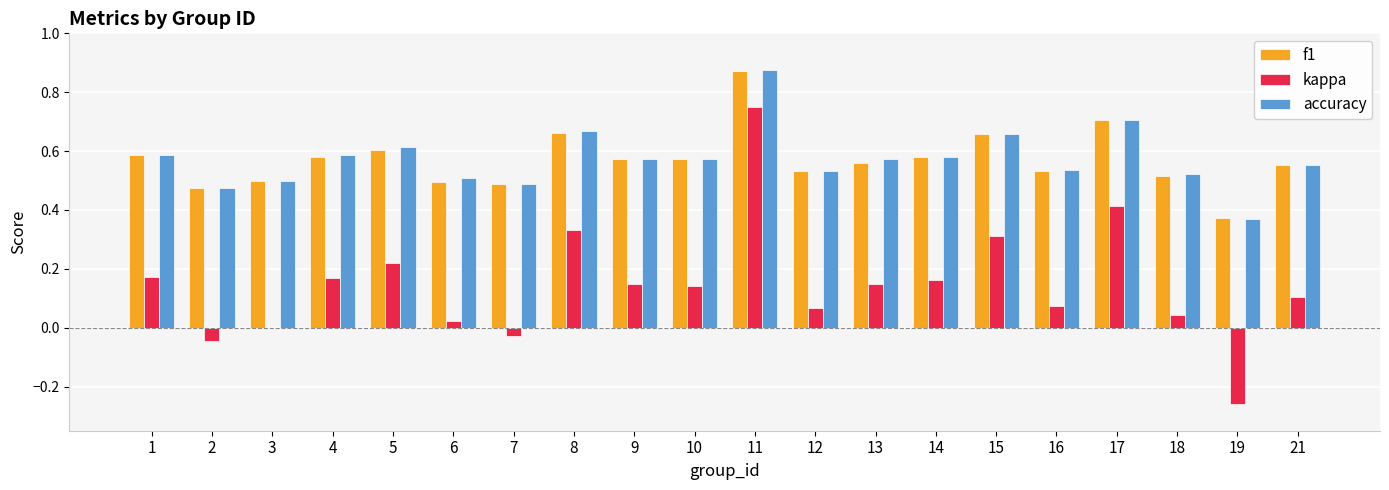

Is the value of f1 at 3 greater than the value of kappa at 17?

Yes